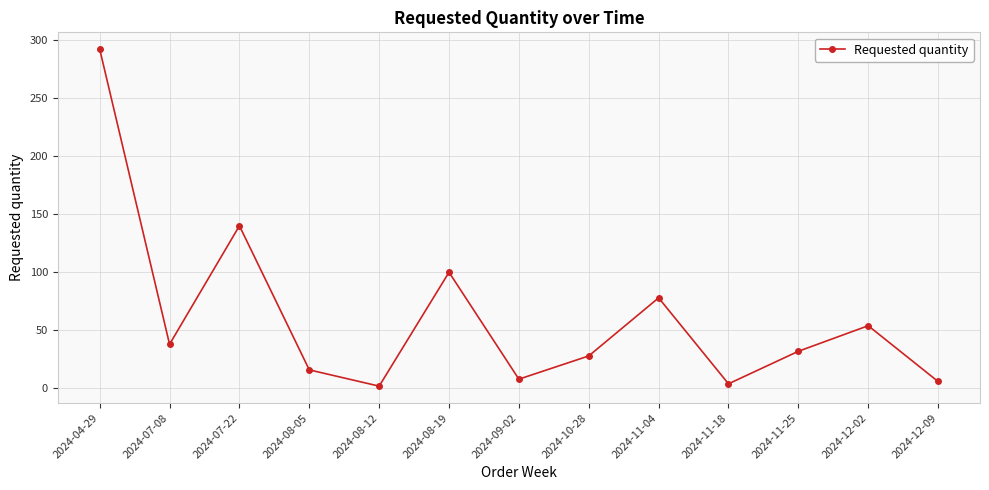

Which has a higher value, 2024-08-19 or 2024-07-08?

2024-08-19